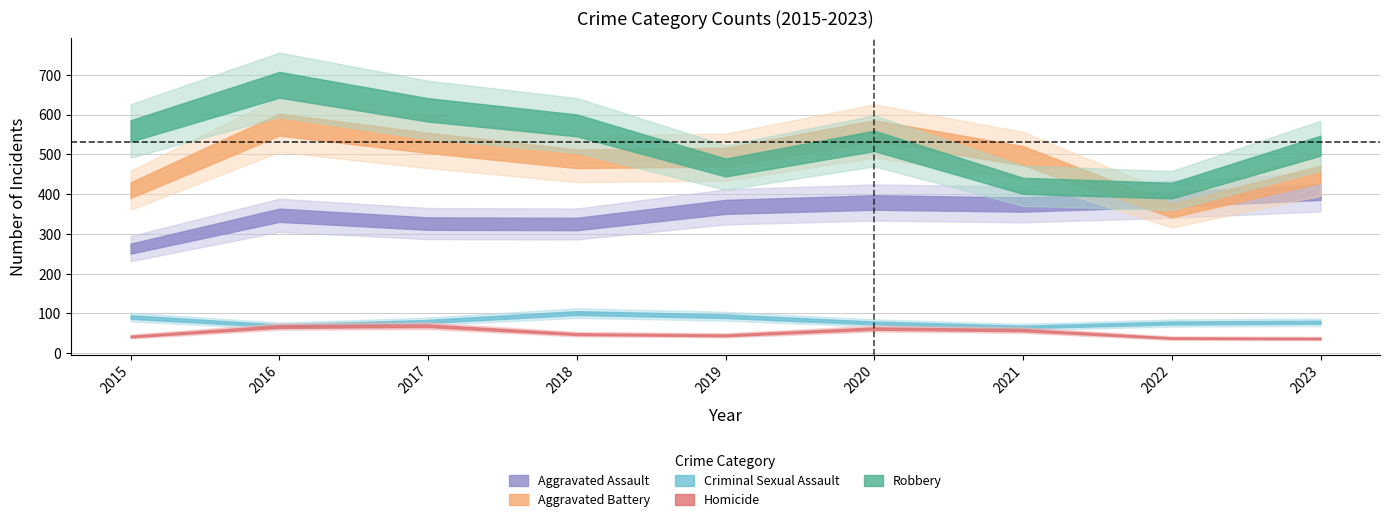

How many interior local valleys does the Criminal Sexual Assault series have?

2